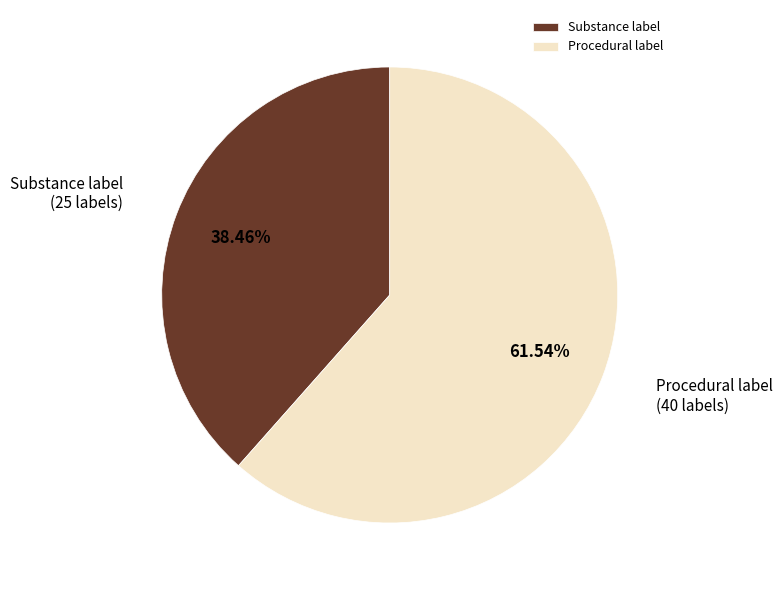

Between Procedural label and Substance label, which is larger?

Procedural label